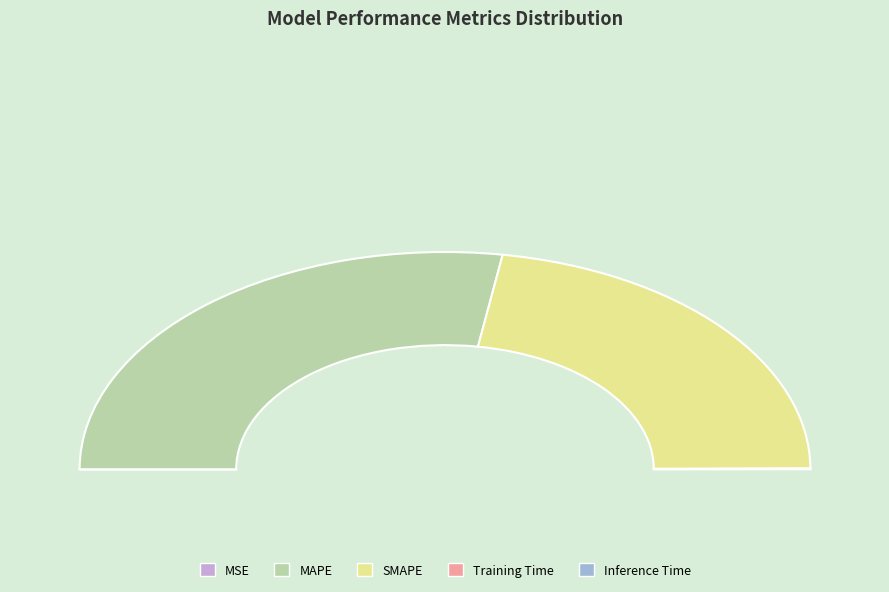

Count the number of slices in the pie.

5